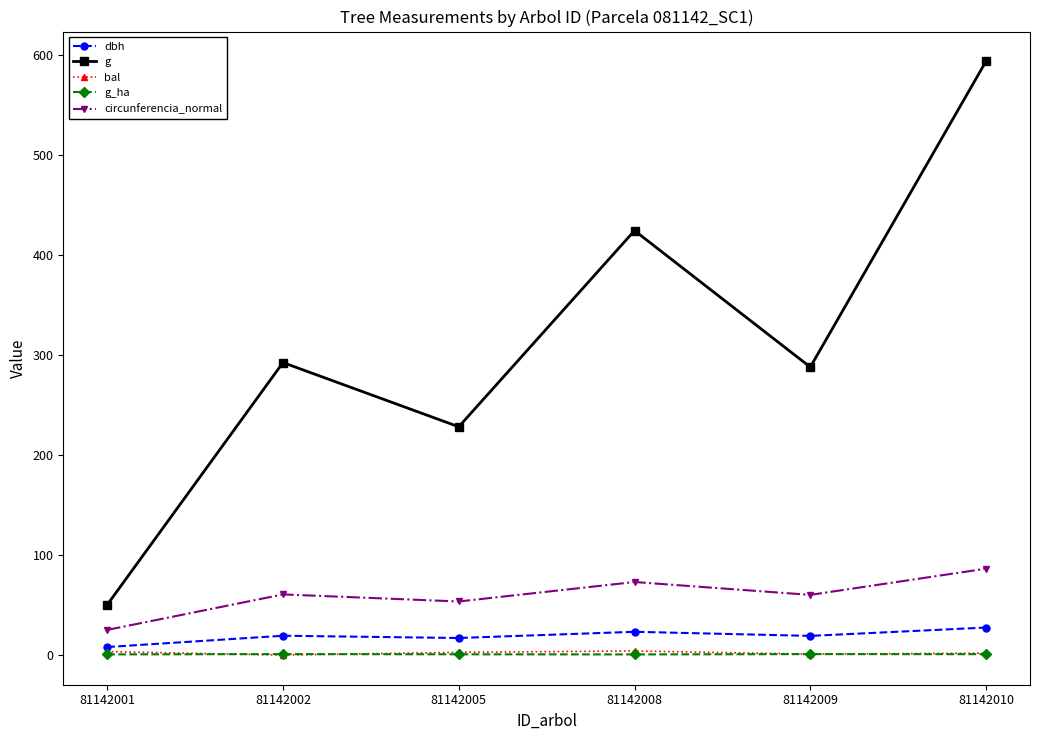

What is the sum of the g values at 81142002 and 81142010?

886.5